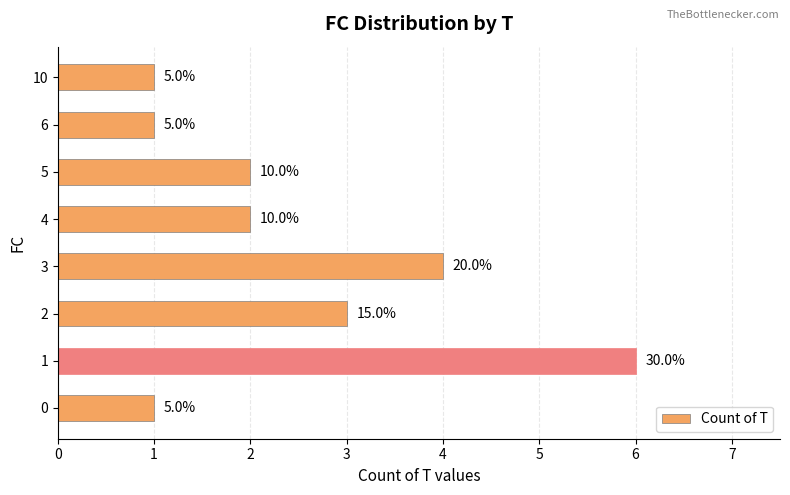

Count the values in the range 1 to 4.

7